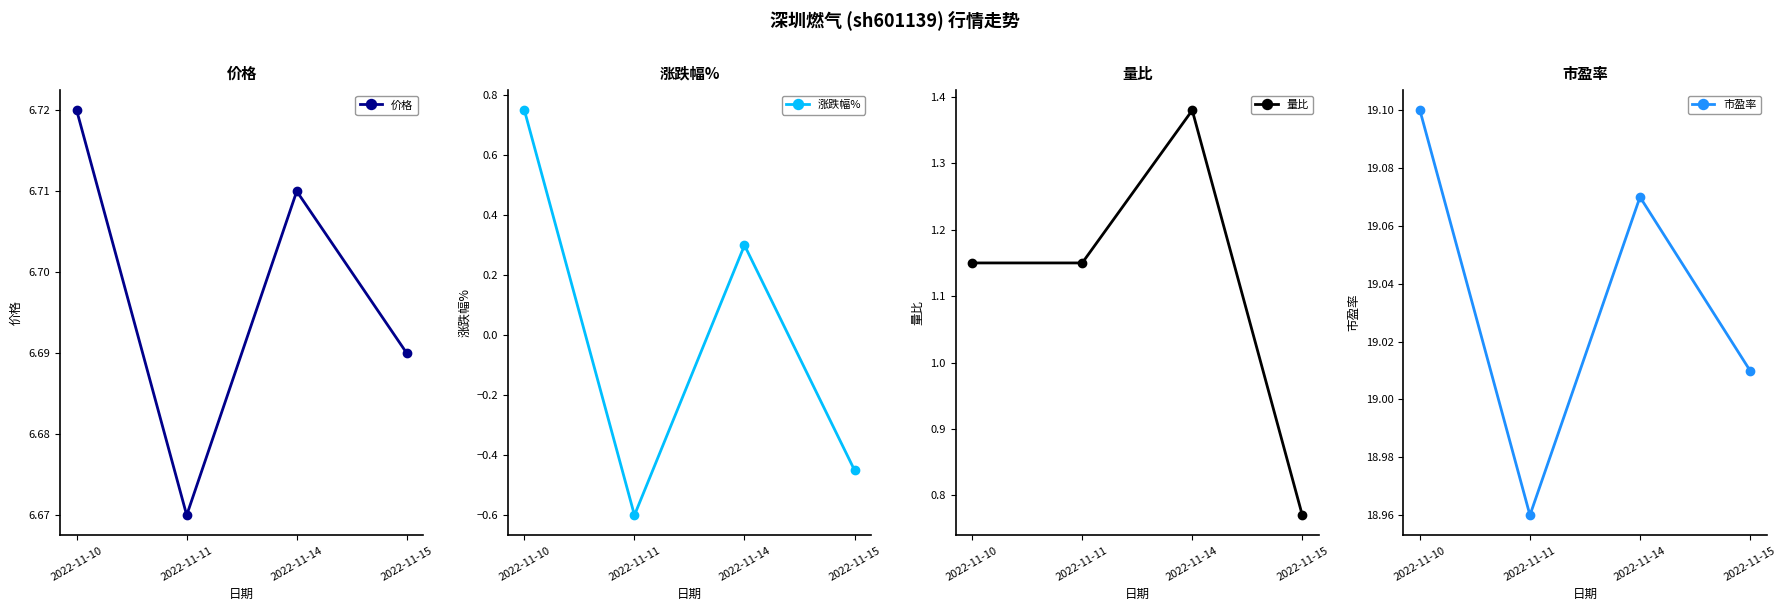

Where does the 量比 series first go above 1?

2022-11-10